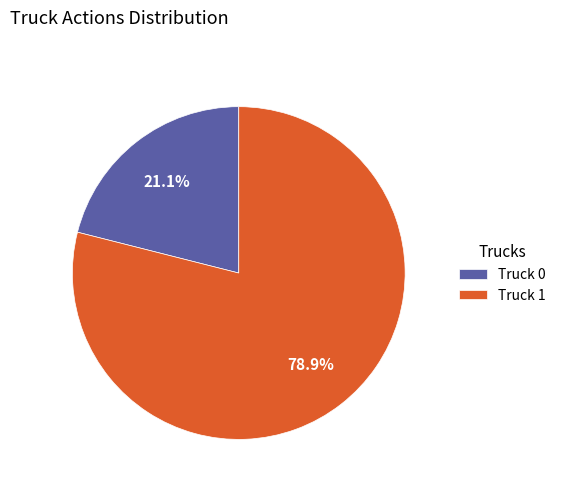

Which slice is the smallest?

Truck 0